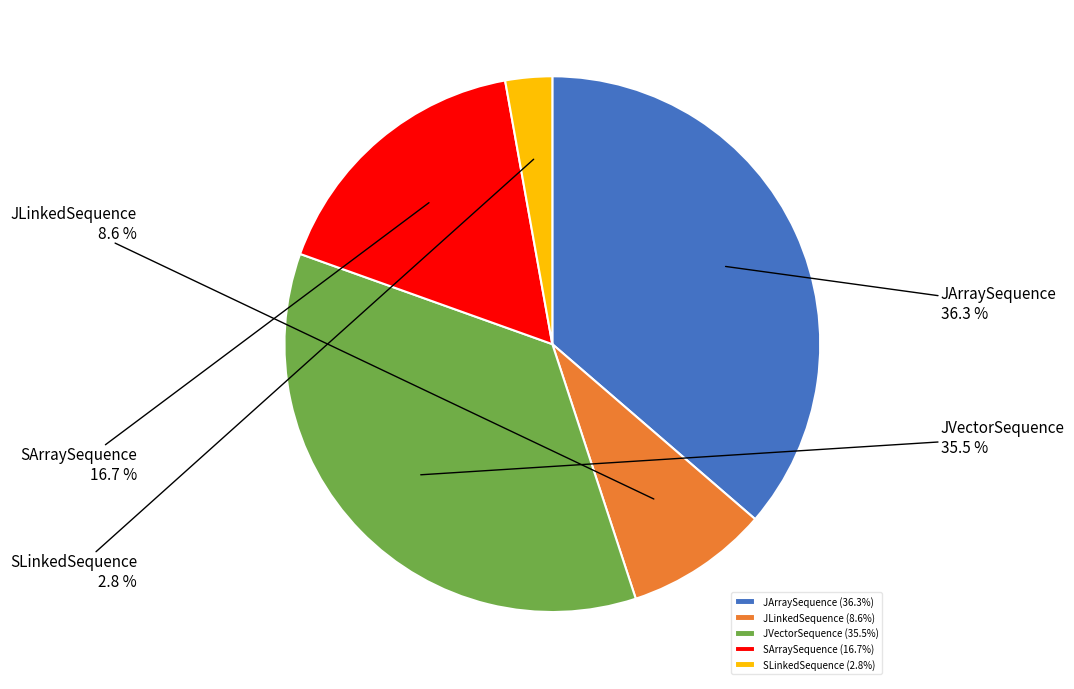

Approximately how many times larger is the value at JVectorSequence compared to JLinkedSequence?

4.1